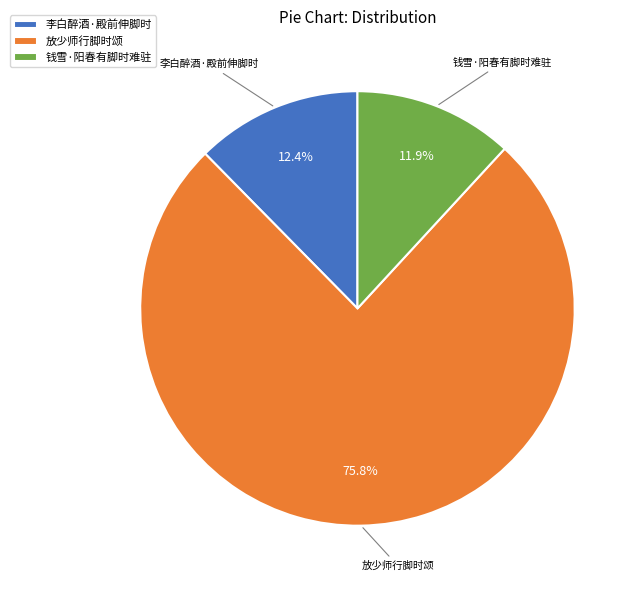

How much of the chart is everything except 钱雪·阳春有脚时难驻?

88.1%